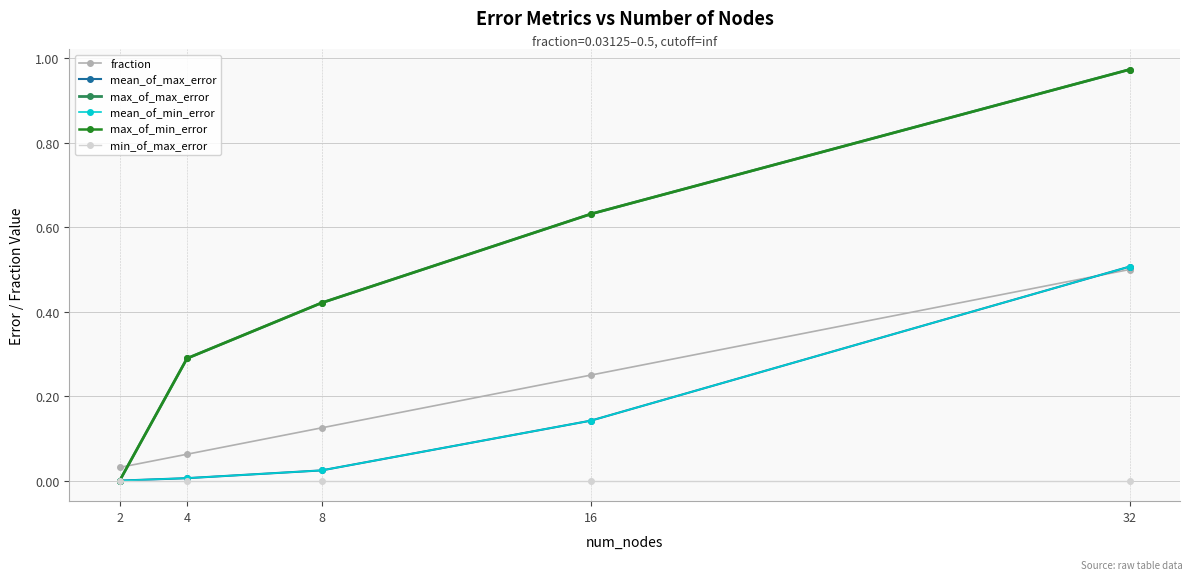

Is this an area chart (filled region under the line)?

No